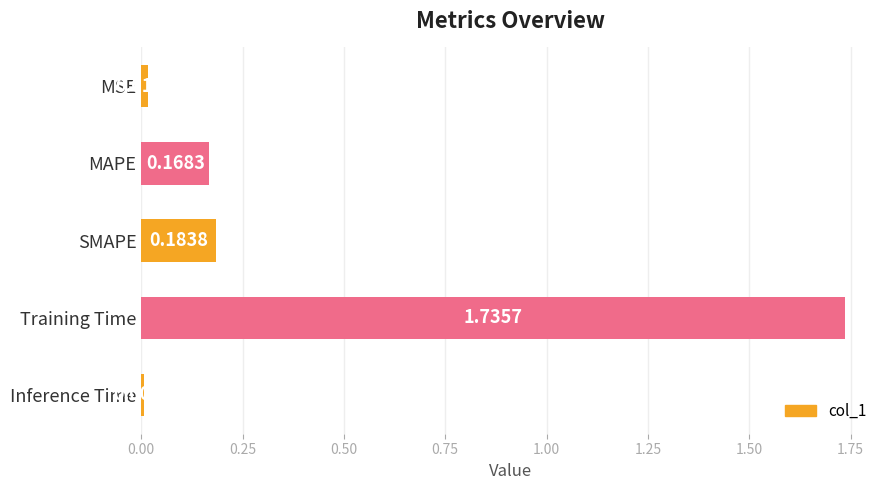

What is the label of the 1st bar from the top?

MSE